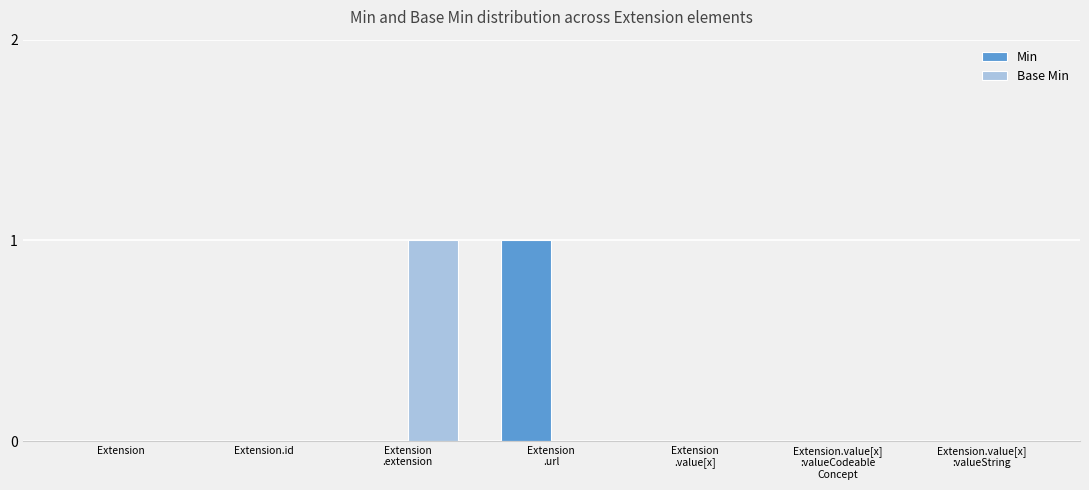

True or false: Base Min has a value of 0 at Extension.id.

True